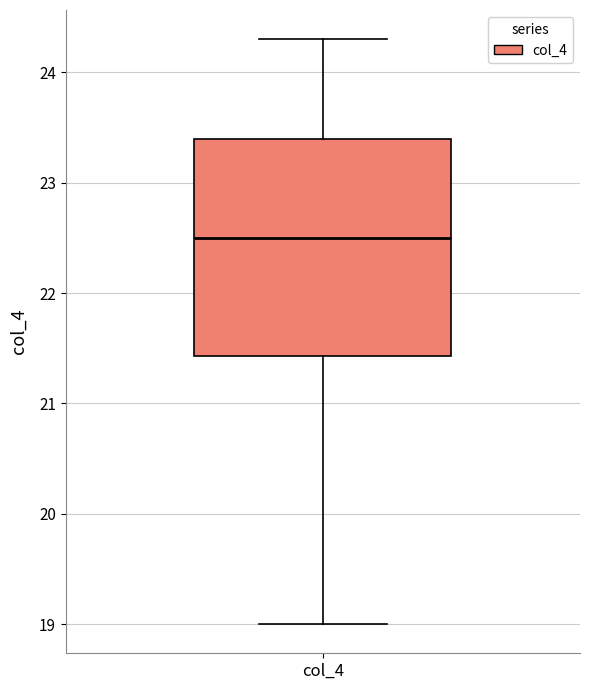

Transcribe this box plot: give where the median line is, the range the box spans, and where the two whiskers end, as read against the y-axis. The values are not printed on the chart, so give them approximately, as read against the axis.

median 22.5, box 21.4 to 23.4, whiskers 19.0 to 24.3